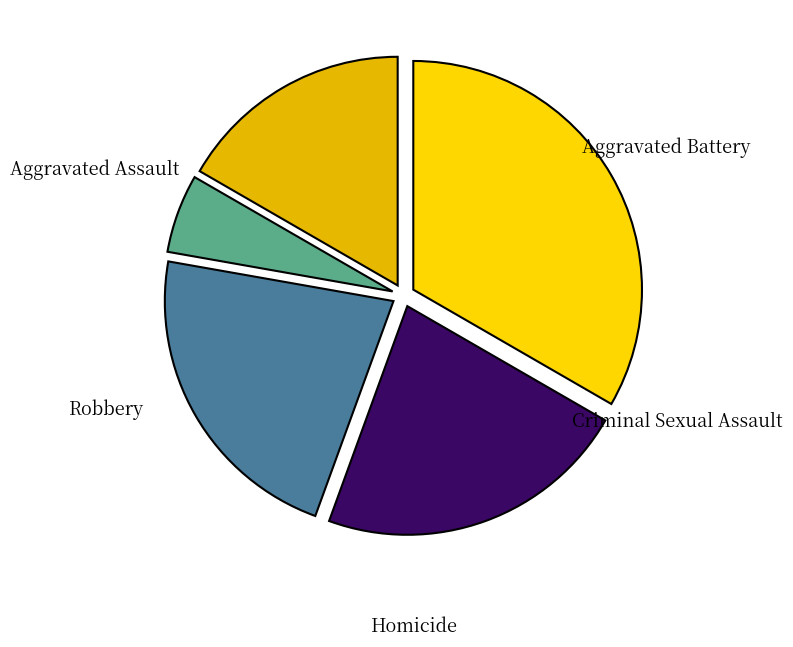

Is the sum of Criminal Sexual Assault and Aggravated Battery greater than half?

No